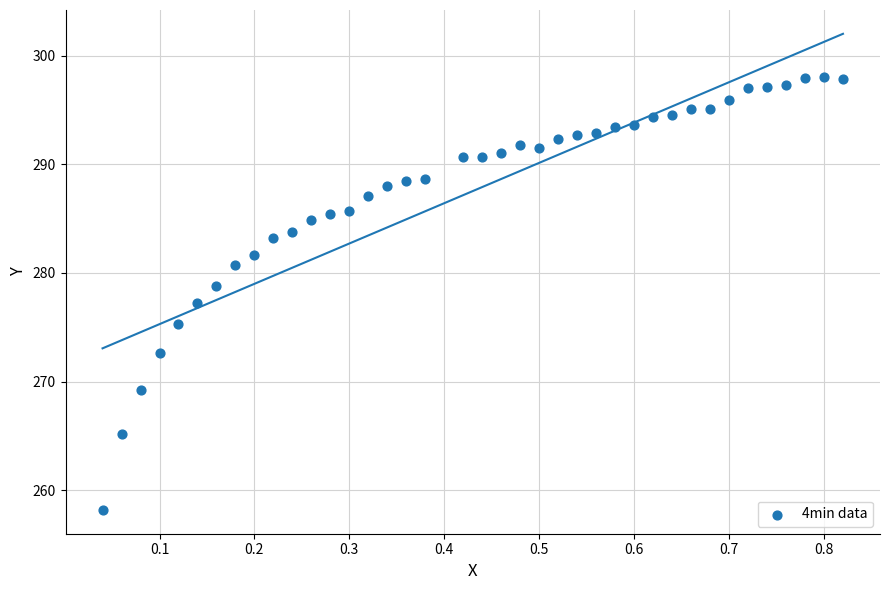

What is the range of Y values (max minus min)?

39.8